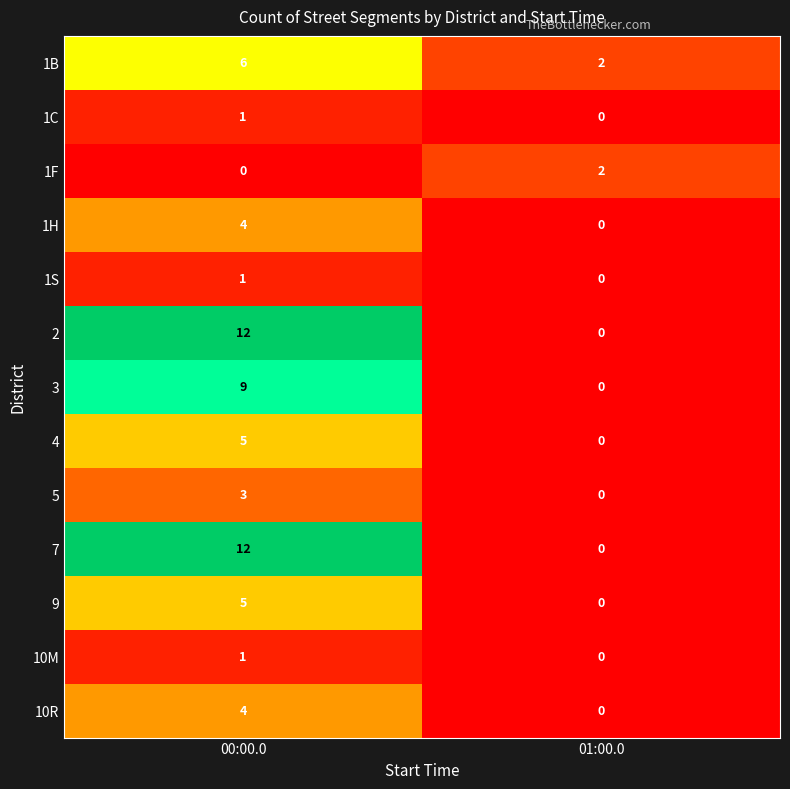

Reading left to right, transcribe all the data shown in this chart.

1B: 00:00.0=6	01:00.0=2
1C: 00:00.0=1	01:00.0=0
1F: 00:00.0=0	01:00.0=2
1H: 00:00.0=4	01:00.0=0
1S: 00:00.0=1	01:00.0=0
2: 00:00.0=12	01:00.0=0
3: 00:00.0=9	01:00.0=0
4: 00:00.0=5	01:00.0=0
5: 00:00.0=3	01:00.0=0
7: 00:00.0=12	01:00.0=0
9: 00:00.0=5	01:00.0=0
10M: 00:00.0=1	01:00.0=0
10R: 00:00.0=4	01:00.0=0